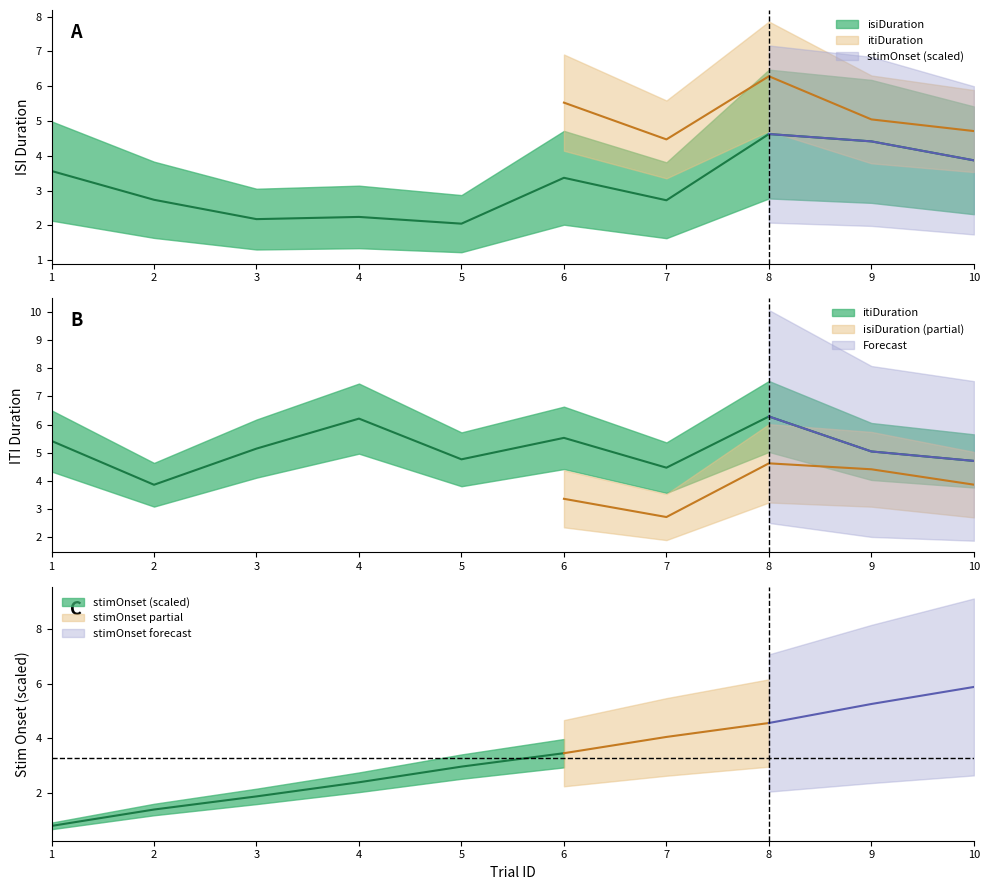

True or false: isiDuration and itiDuration intersect in this chart.

False